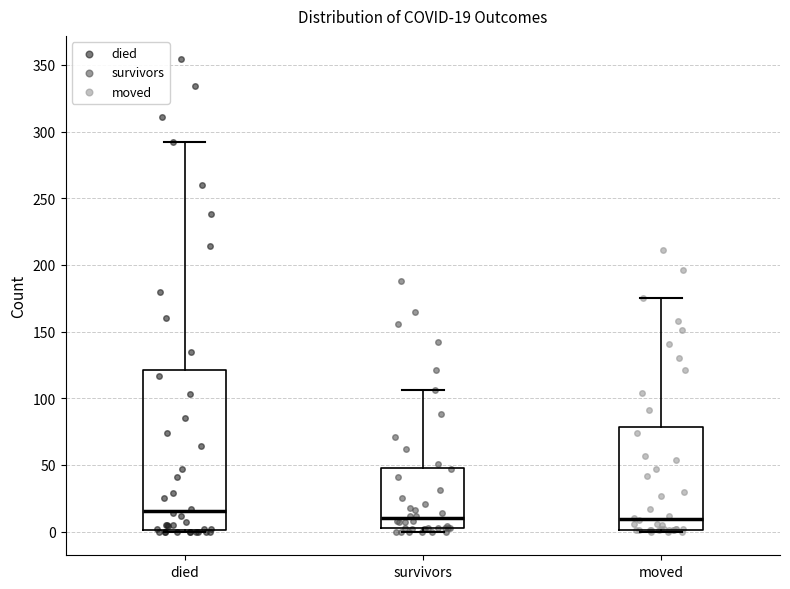

Which box is the tallest, from its lower edge to its upper edge?

died